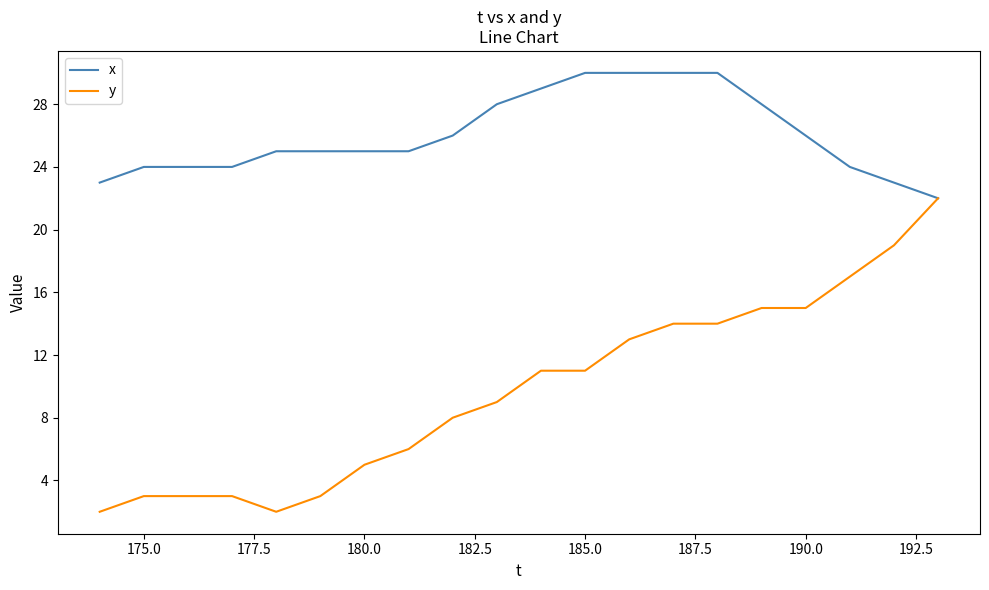

Rank the series by their maximum value, from highest to lowest.

x, y